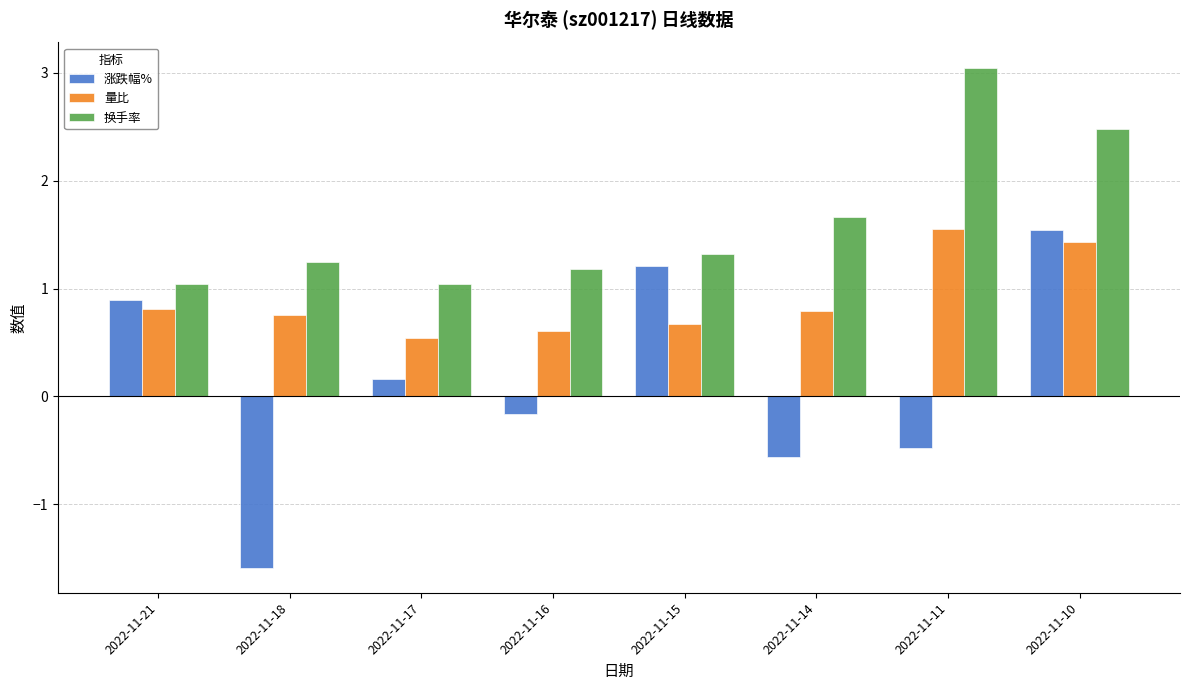

Rank the series at 2022-11-11 from lowest to highest value.

涨跌幅%, 量比, 换手率